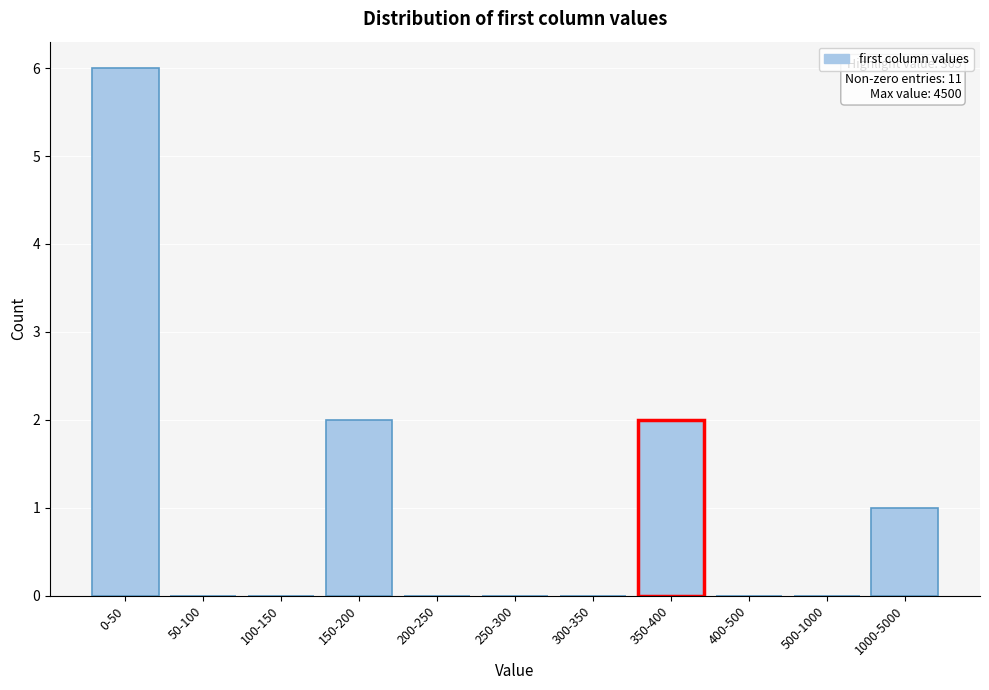

Reading right to left, what are all the values shown in this chart?

1000-5000=1	500-1000=0	400-500=0	350-400=2	300-350=0	250-300=0	200-250=0	150-200=2	100-150=0	50-100=0	0-50=6